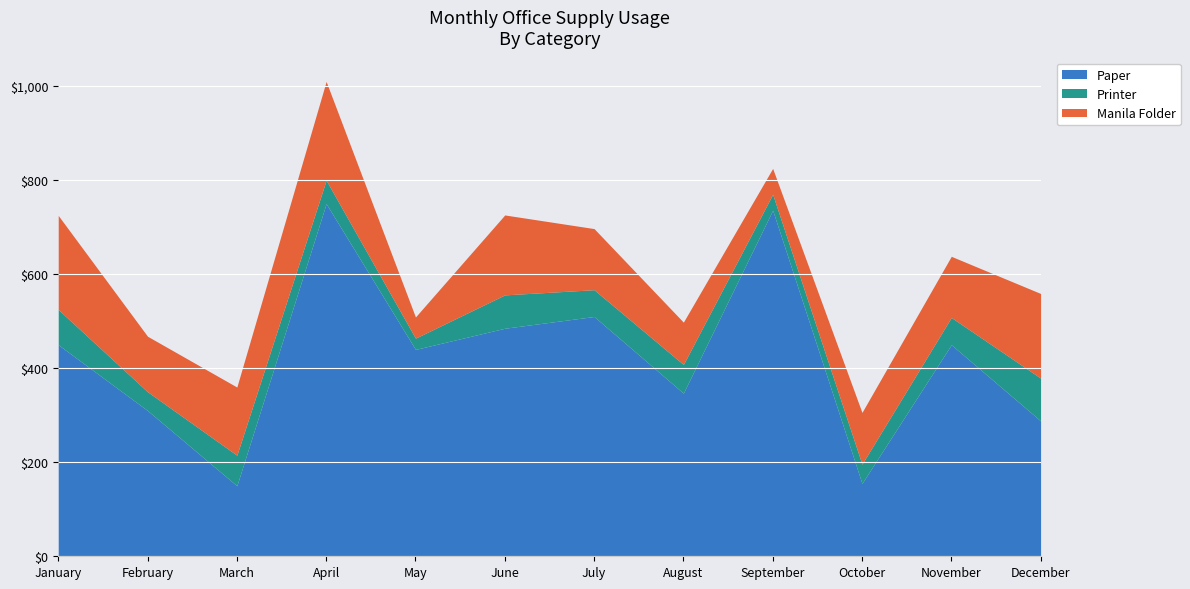

At which label is Paper closest to 450?

January